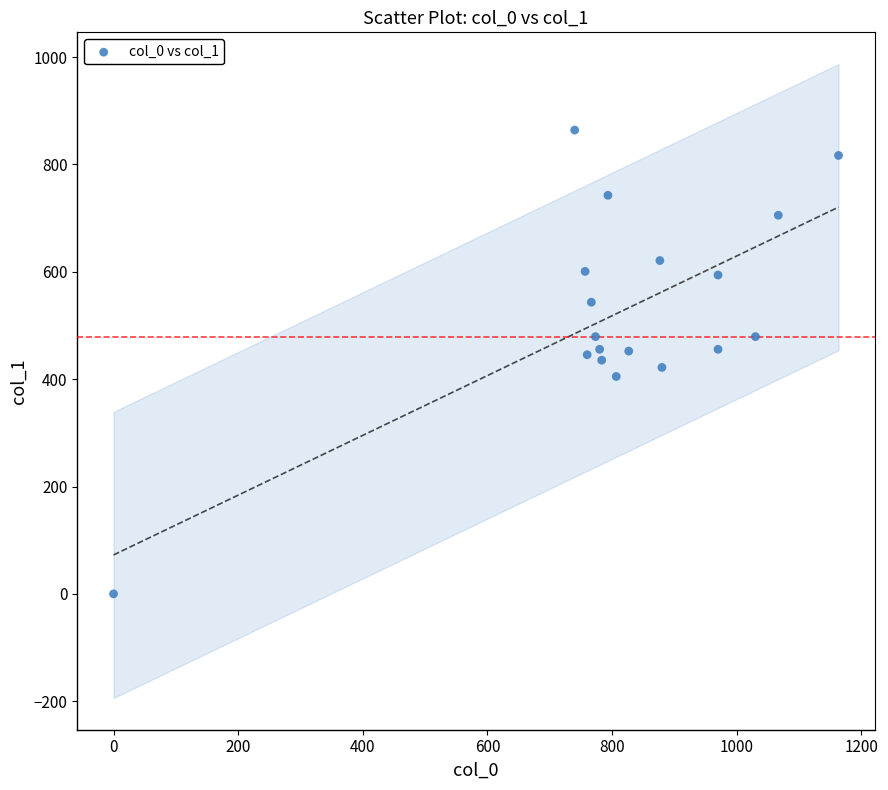

What is the range of X values (max minus min)?

1163.3